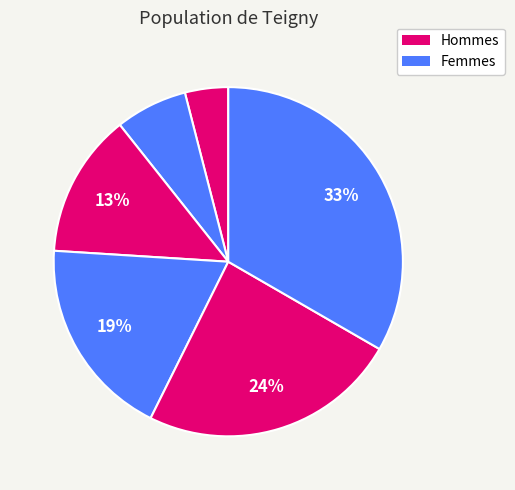

How many slices are in this pie chart?

6